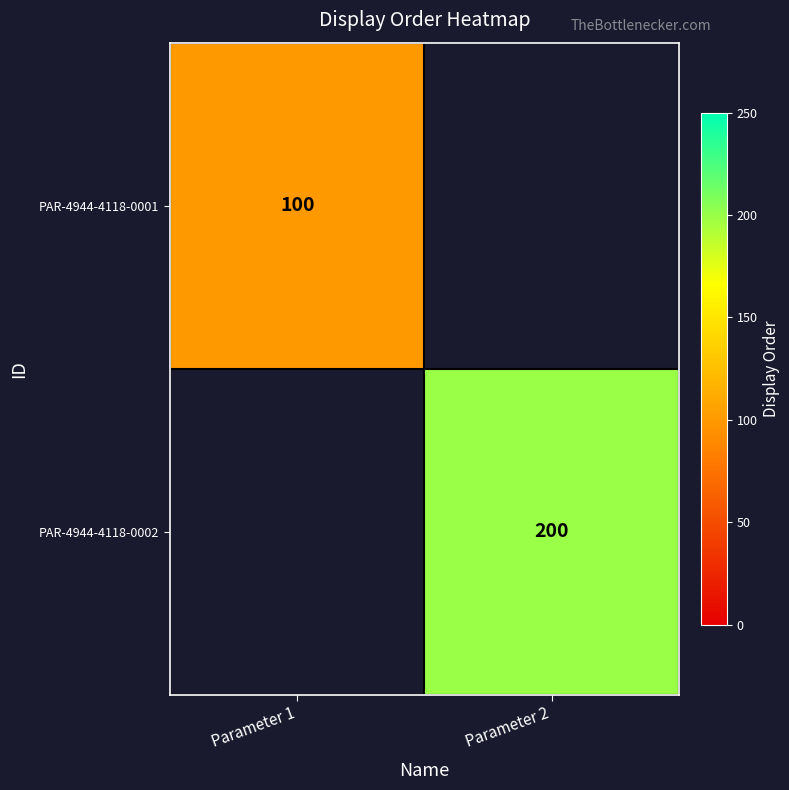

The PAR-4944-4118-0002 series shows 261 at Parameter 2. True or false?

False